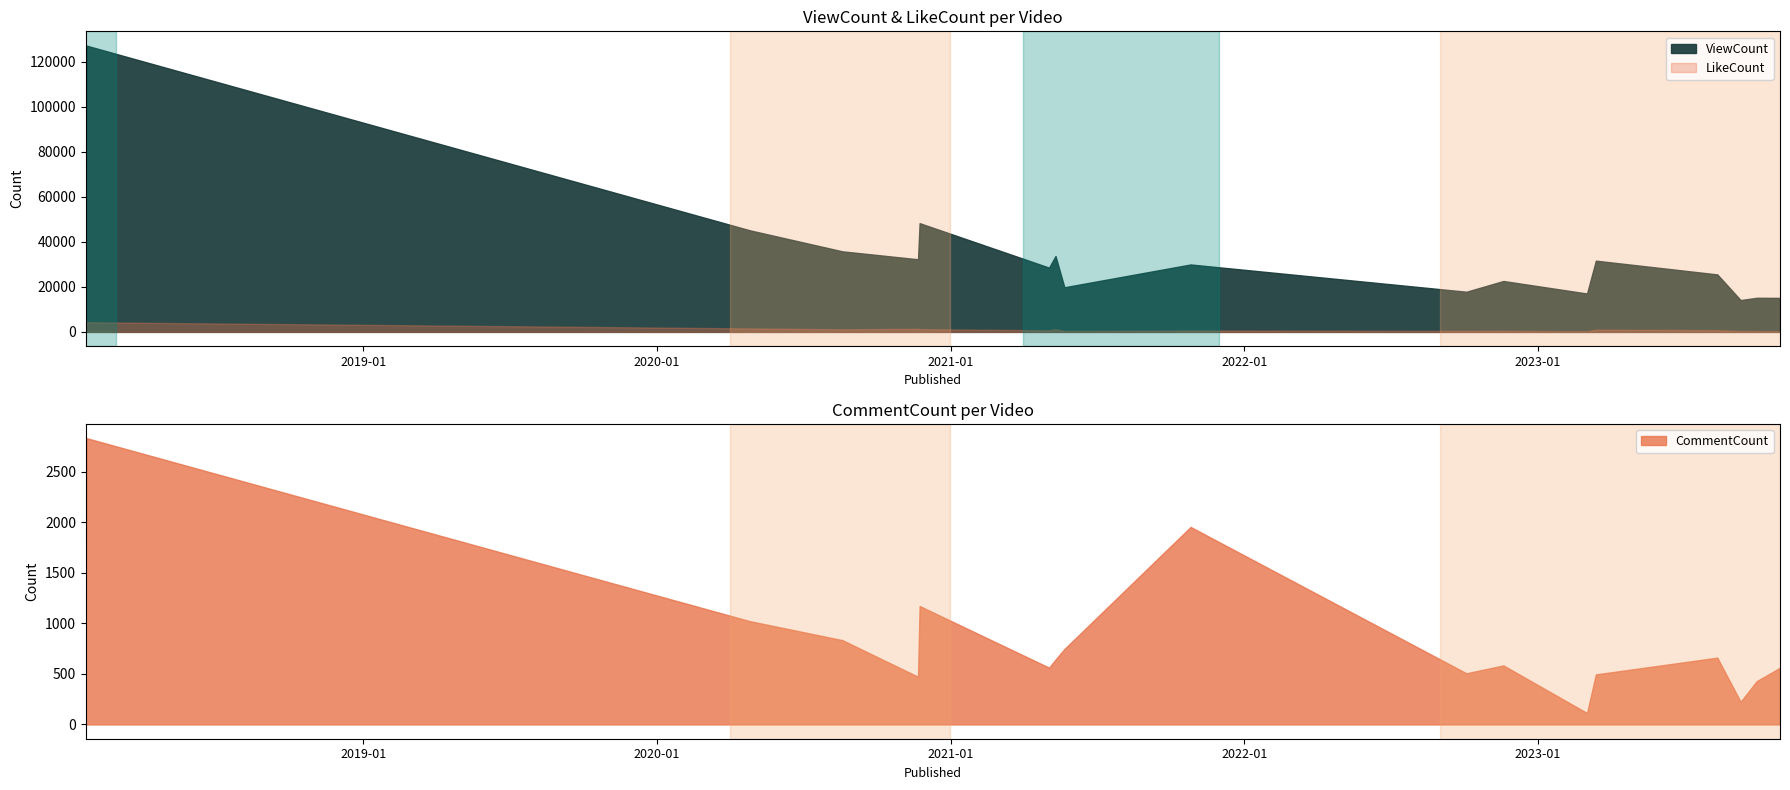

What position from the left is 2021-10-26?

10